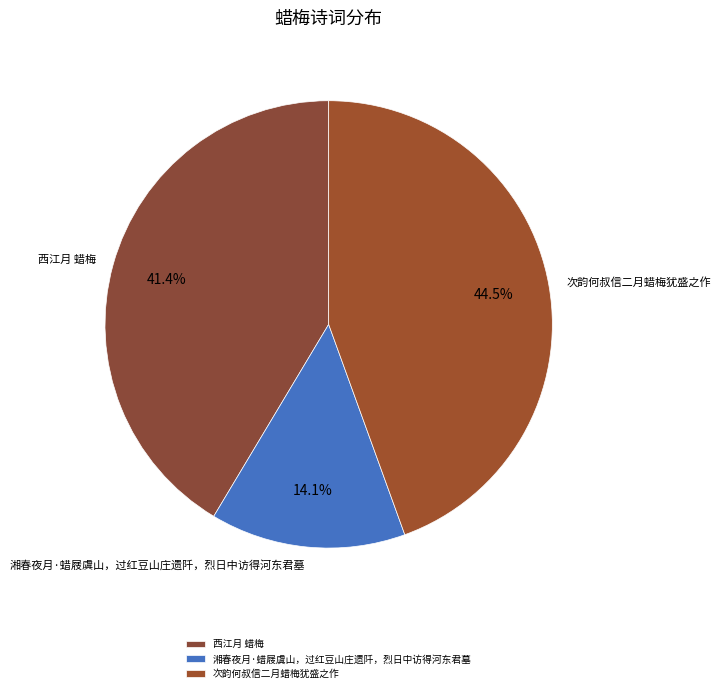

What percentage is the 西江月 蜡梅 slice, to the nearest percent?

41%